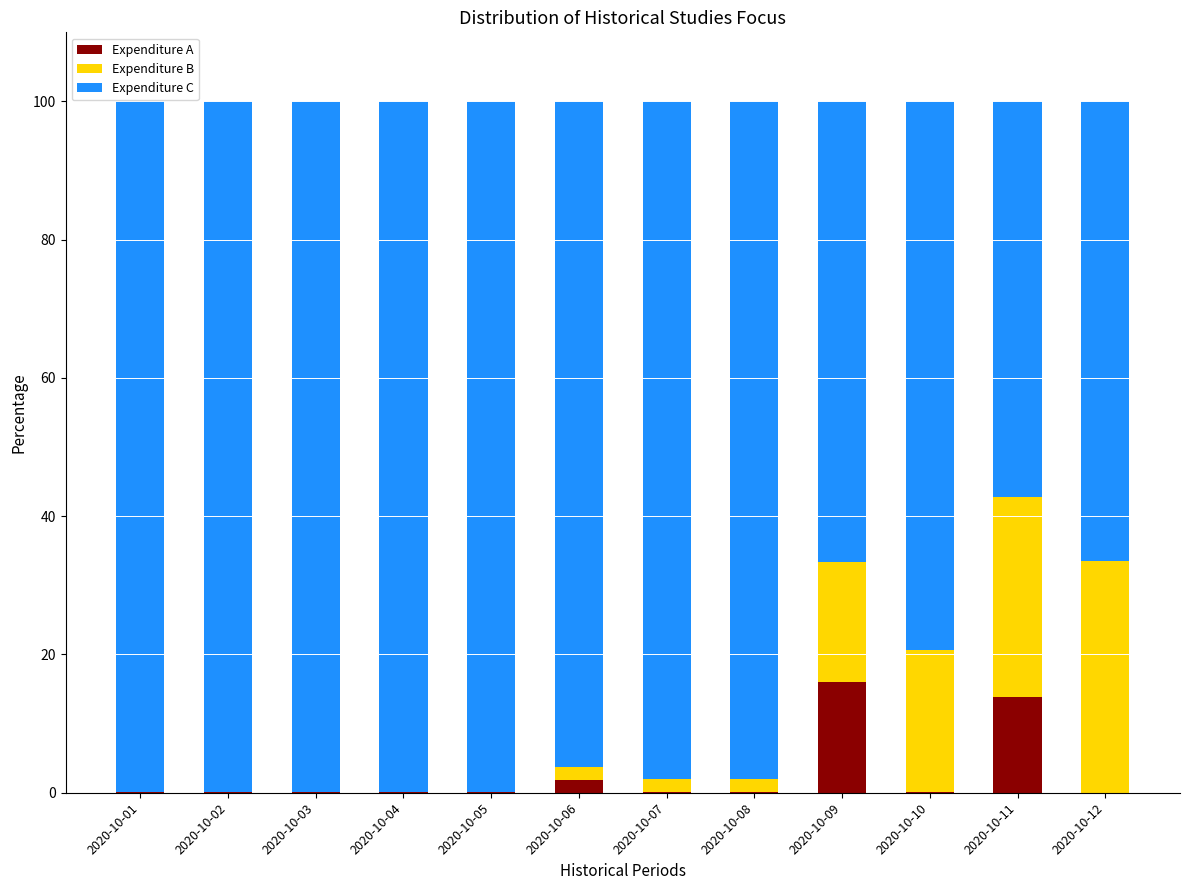

True or false: Expenditure A has a value of 0.0 at 2020-10-10.

True